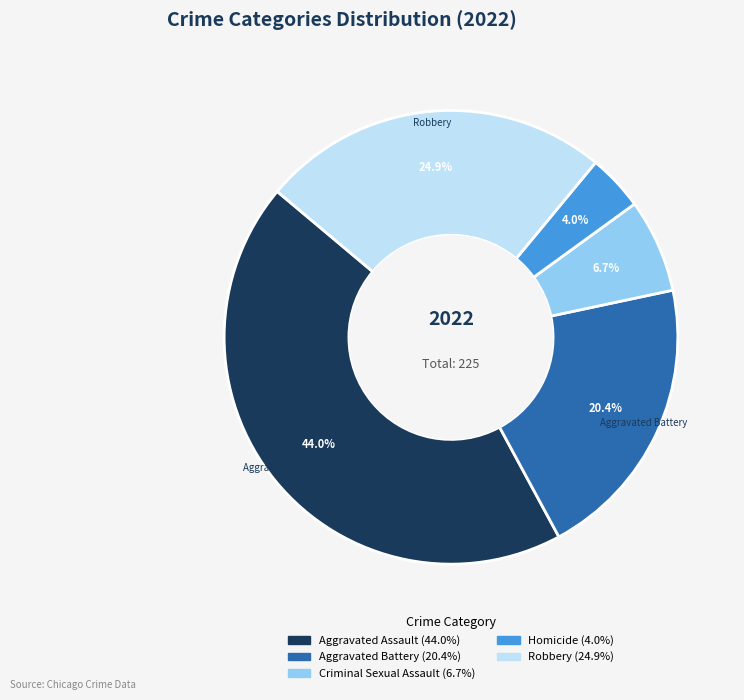

Is there any slice that represents more than half of the pie?

No